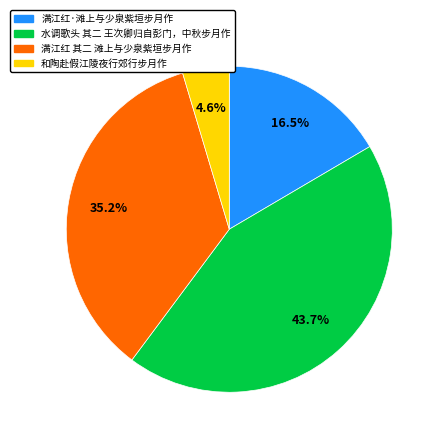

Rank the categories by value from highest to lowest.

水调歌头 其二 王次卿归自彭门，中秋步月作, 满江红 其二 滩上与少泉紫垣步月作, 满江红·滩上与少泉紫垣步月作, 和陶赴假江陵夜行郊行步月作